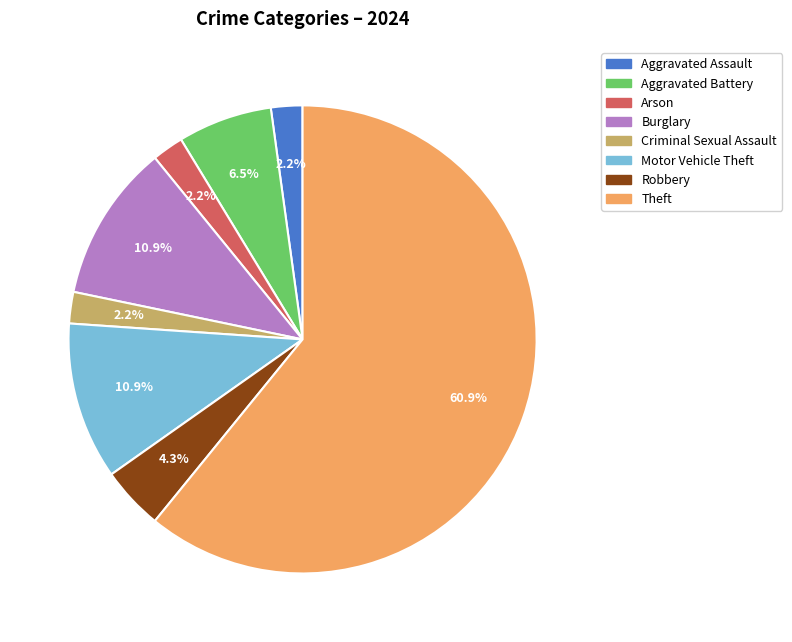

To the nearest percent, what percentage of the pie is Theft?

61%